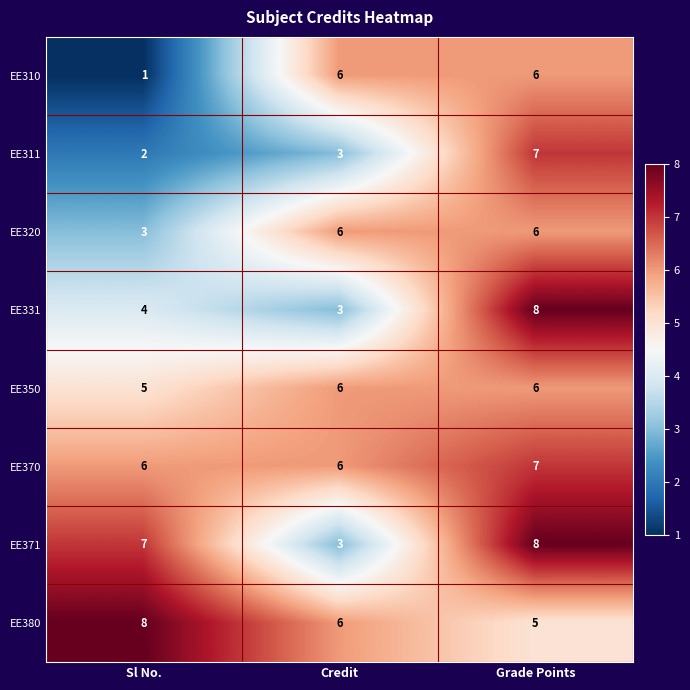

Reading left to right, list all the values displayed in this chart.

EE310: Sl No.=1	Credit=6	Grade Points=6
EE311: Sl No.=2	Credit=3	Grade Points=7
EE320: Sl No.=3	Credit=6	Grade Points=6
EE331: Sl No.=4	Credit=3	Grade Points=8
EE350: Sl No.=5	Credit=6	Grade Points=6
EE370: Sl No.=6	Credit=6	Grade Points=7
EE371: Sl No.=7	Credit=3	Grade Points=8
EE380: Sl No.=8	Credit=6	Grade Points=5